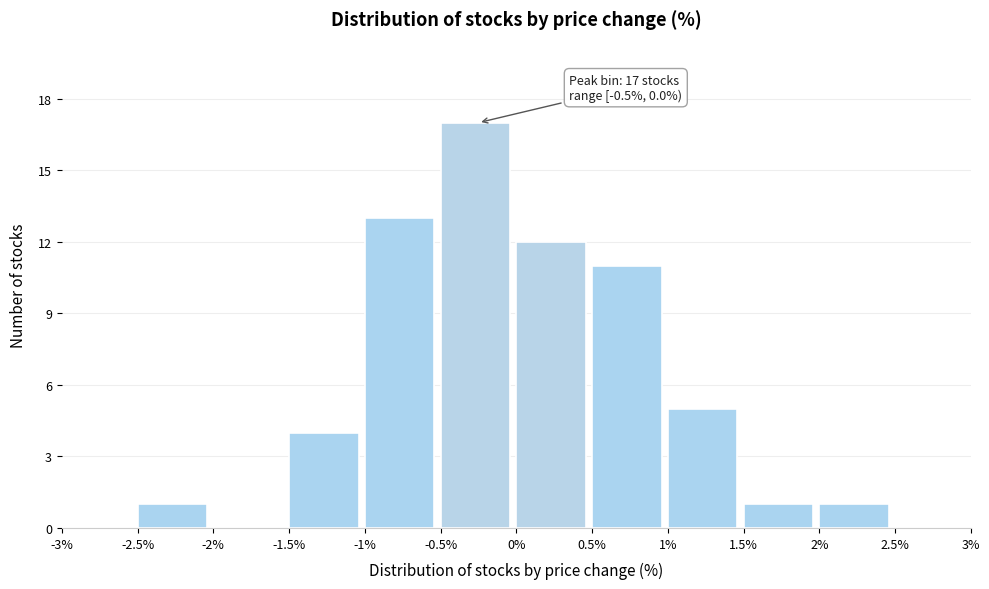

Which range on the x-axis has the tallest bar?

-0.5% to 0%